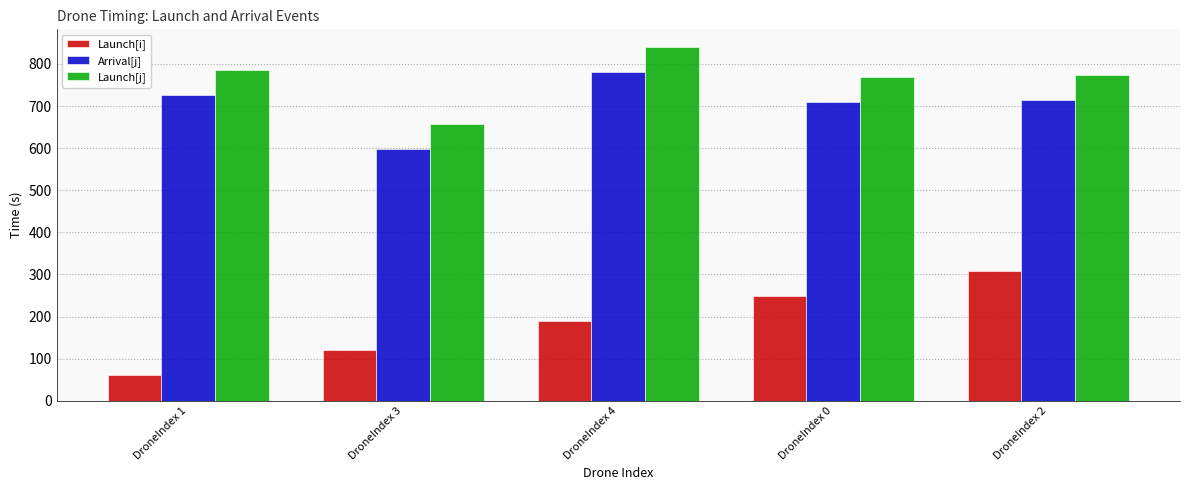

Does the chart contain stacked bars?

No